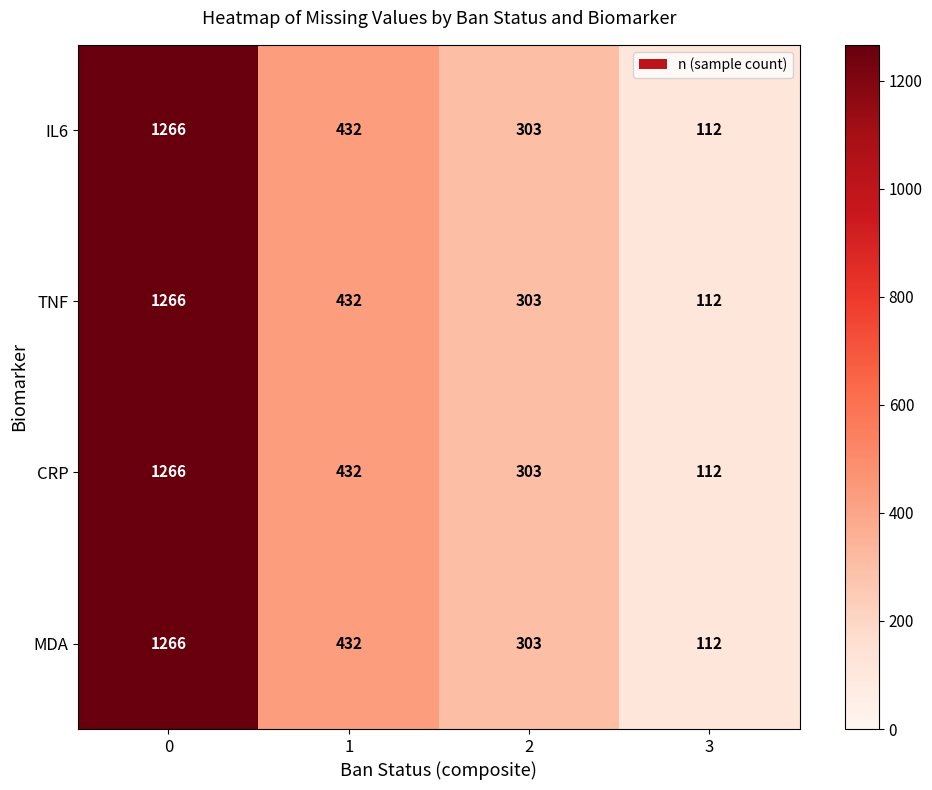

Reading left to right, extract all data points from this chart.

IL6: 1266	432	303	112
TNF: 1266	432	303	112
CRP: 1266	432	303	112
MDA: 1266	432	303	112